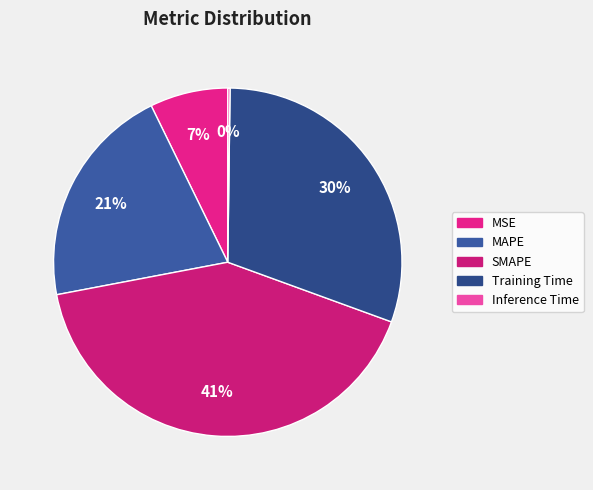

Count the number of slices in the pie.

5